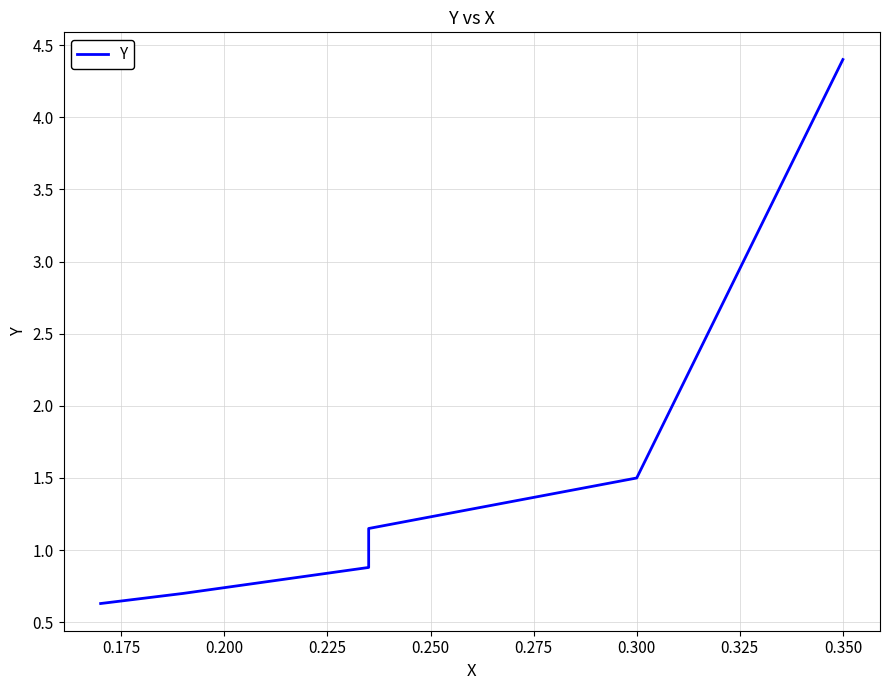

What is the minimum value shown in the chart?

0.6